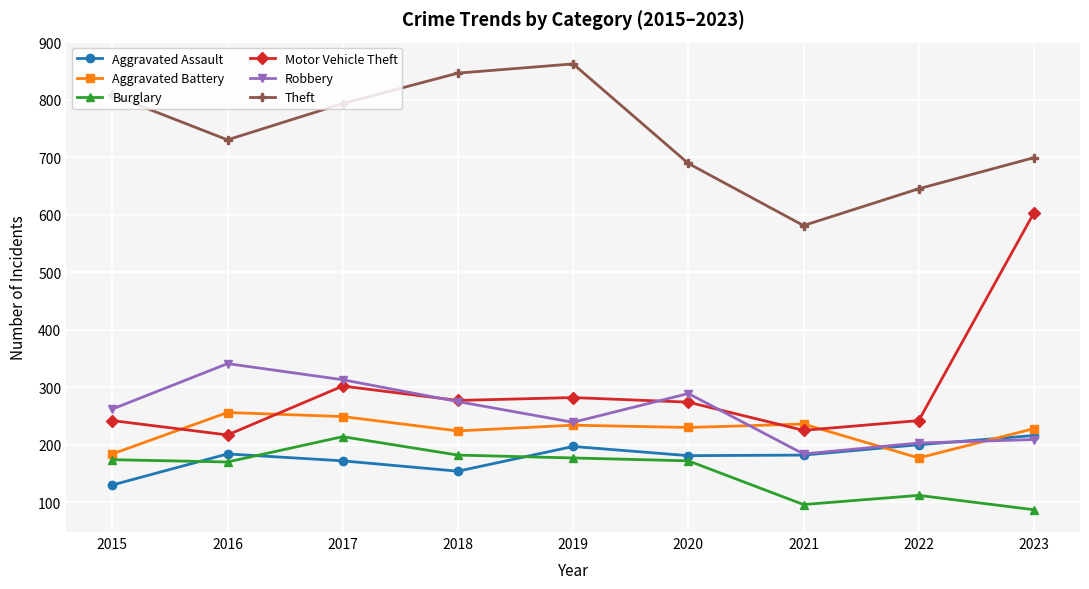

Which category has the highest value in the Aggravated Assault series?

2023